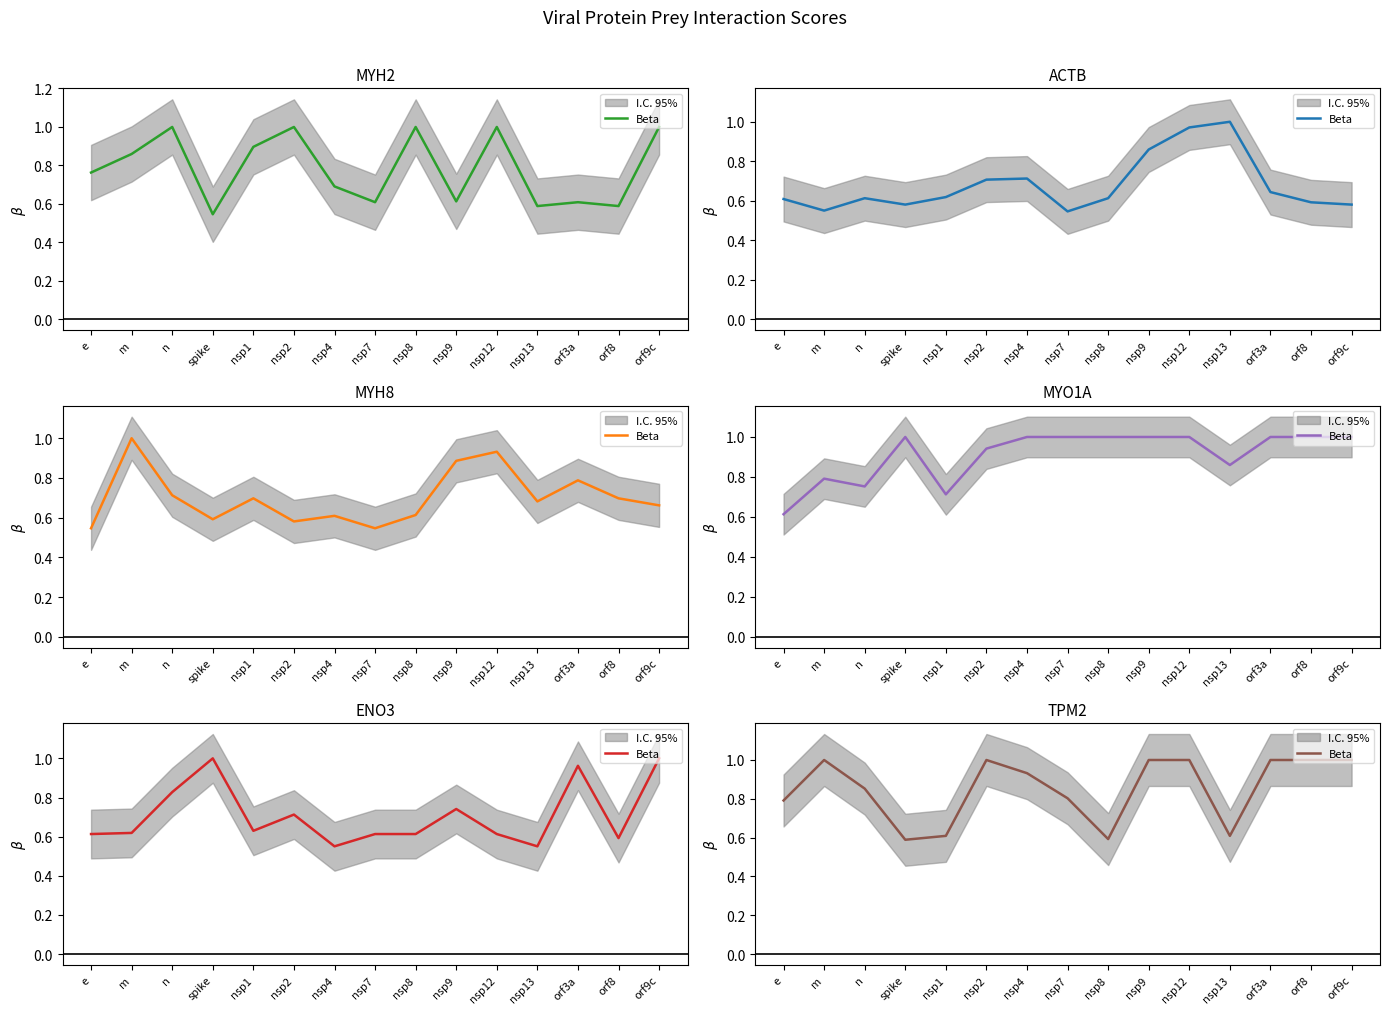

Is this an area chart (filled region under the line)?

No